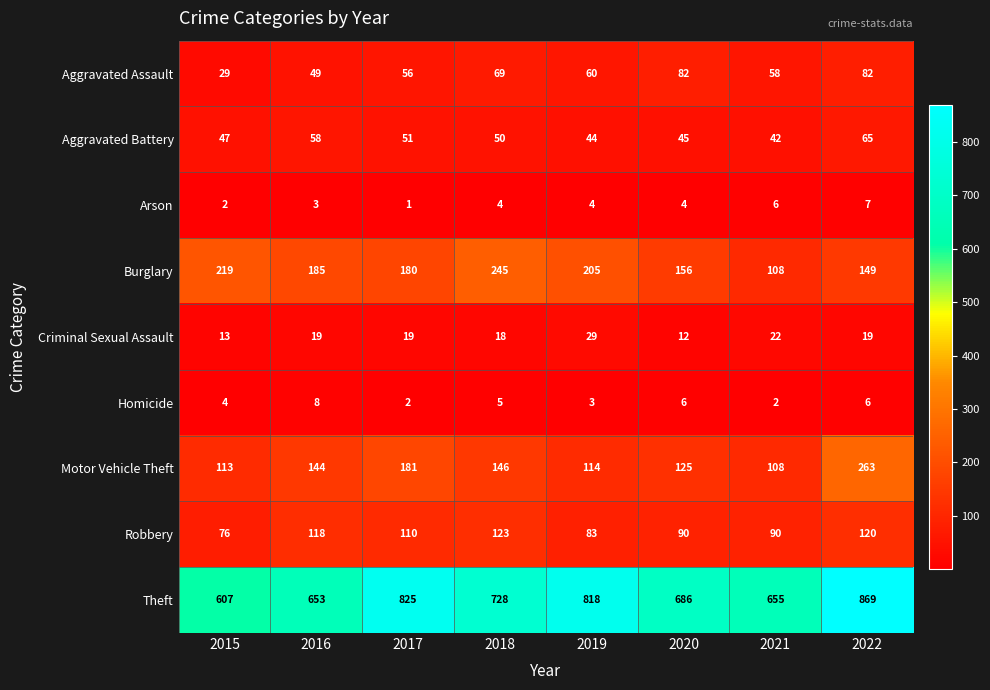

The Motor Vehicle Theft series shows 113 at 2015. True or false?

True